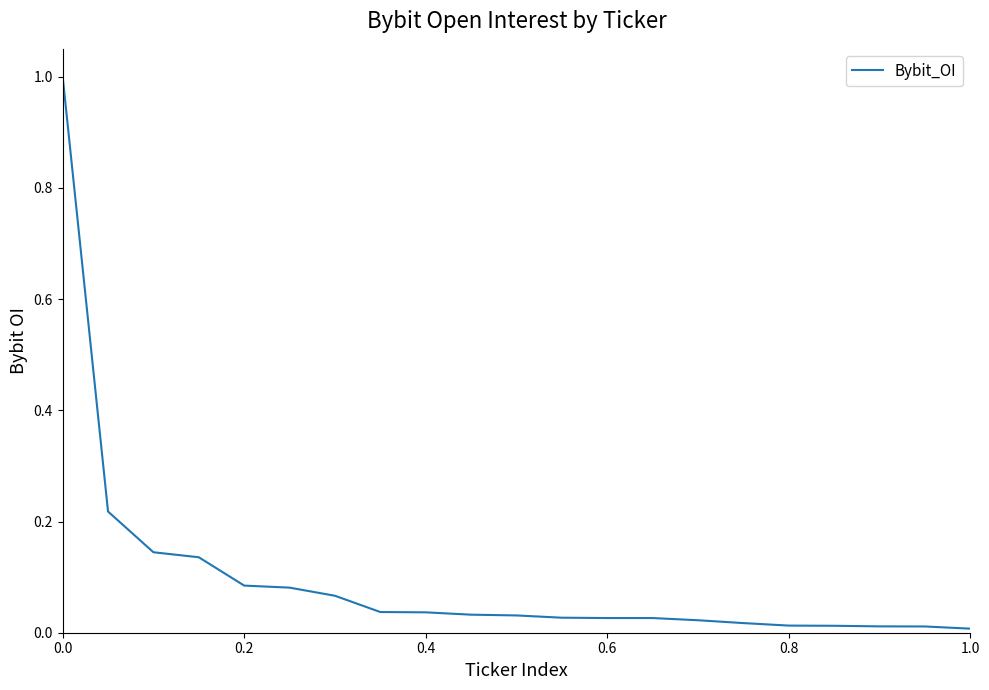

What is the maximum value shown in the chart?

1.0